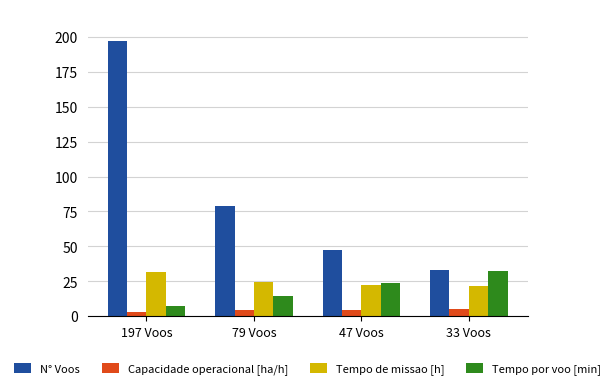

Which series has the largest range (max minus min)?

N° Voos